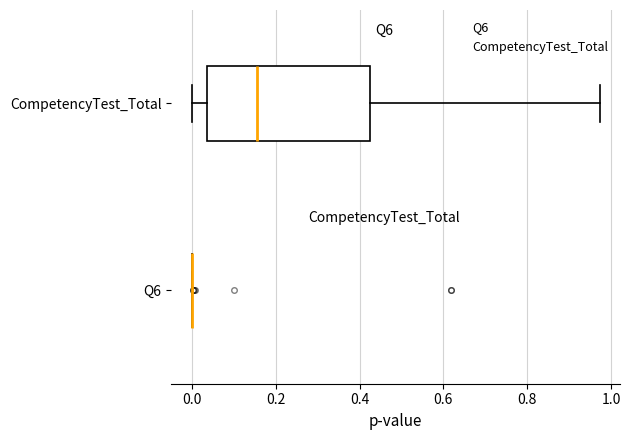

Comparing the boxes themselves (not the whiskers), which one is the widest?

CompetencyTest_Total